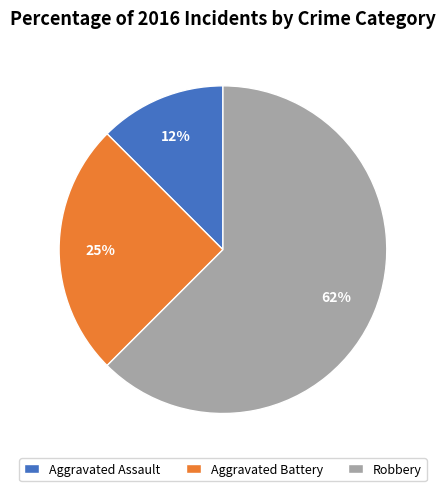

To the nearest percent, what portion does Aggravated Battery represent?

25%